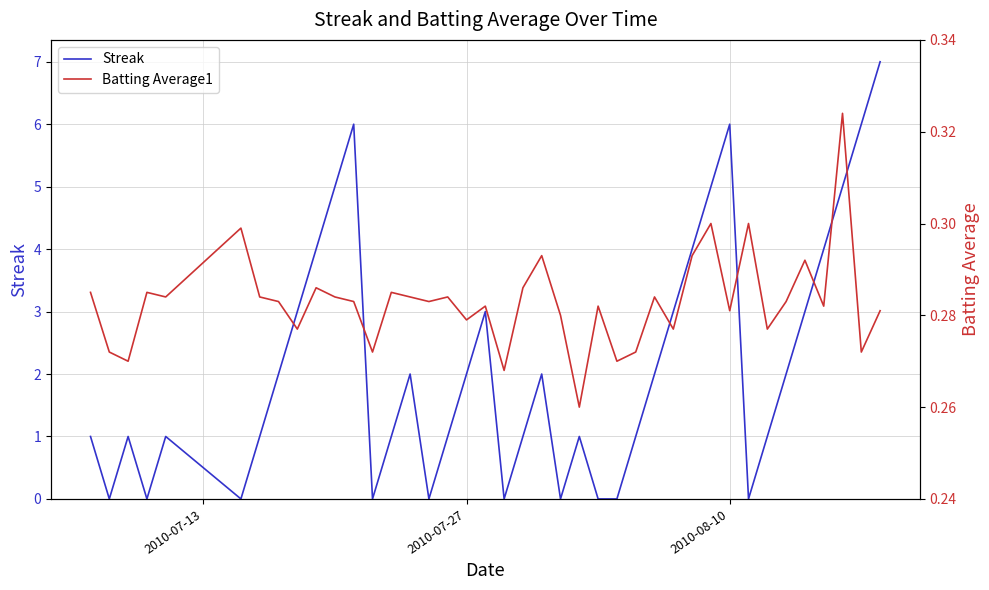

How many interior local peaks does the Batting Average1 series have?

13